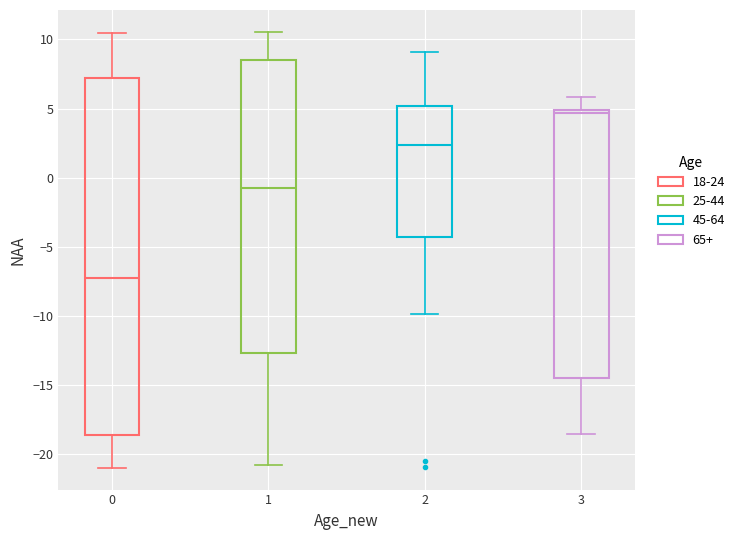

Where does the upper whisker of the box at x = 2 end on the y-axis? The values are not printed on the chart, so give them approximately, as read against the axis.

9.0